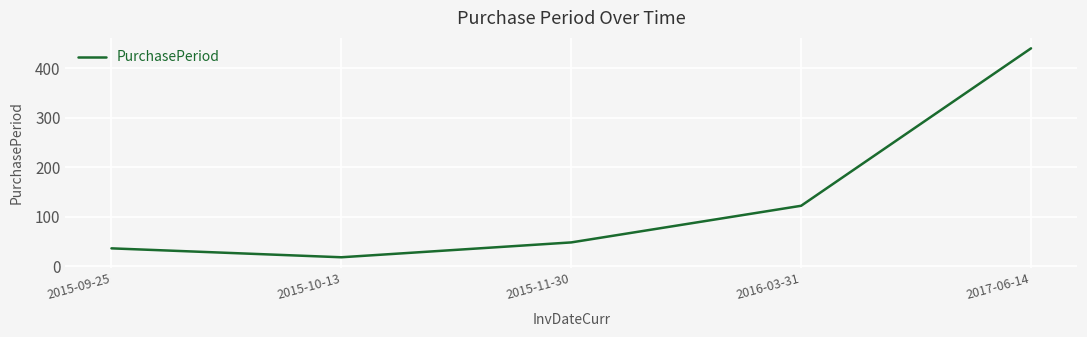

The value at 2015-11-30 is 63. True or false?

False